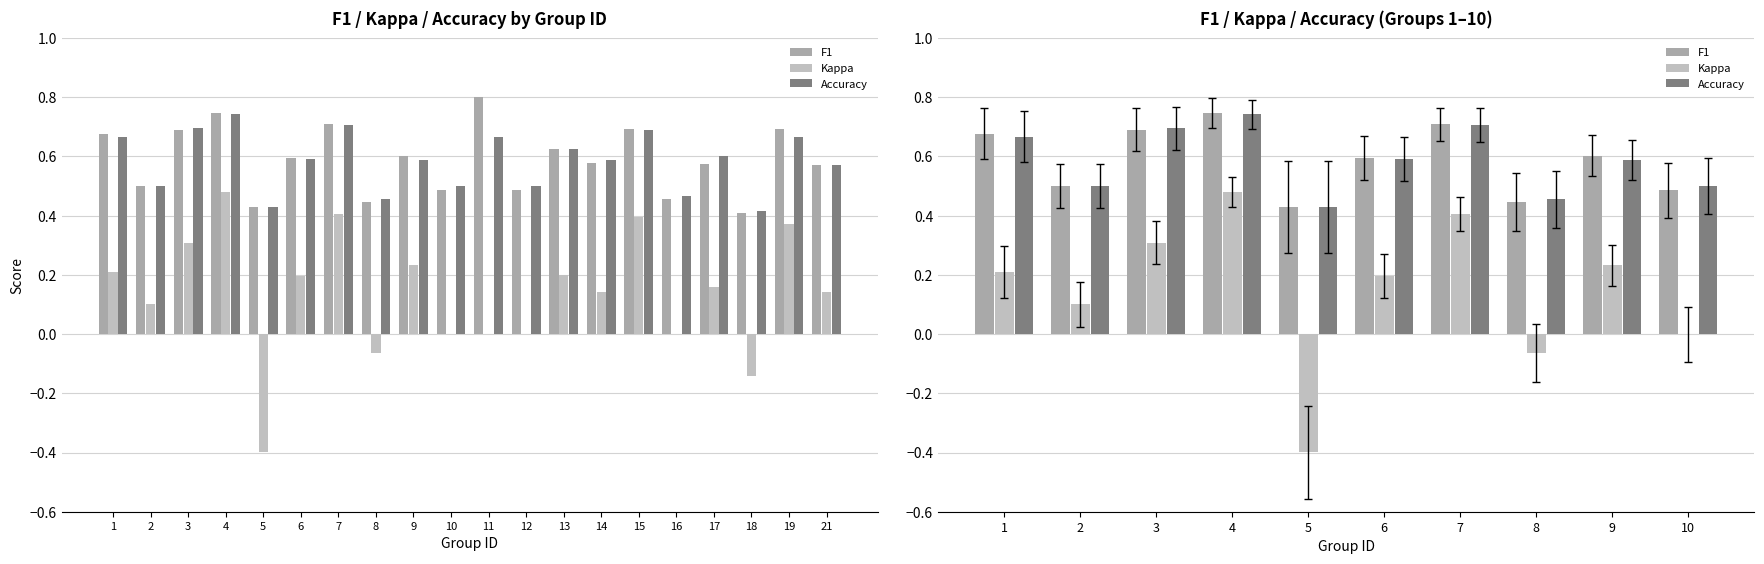

What is the total value across all series at 1?

1.6